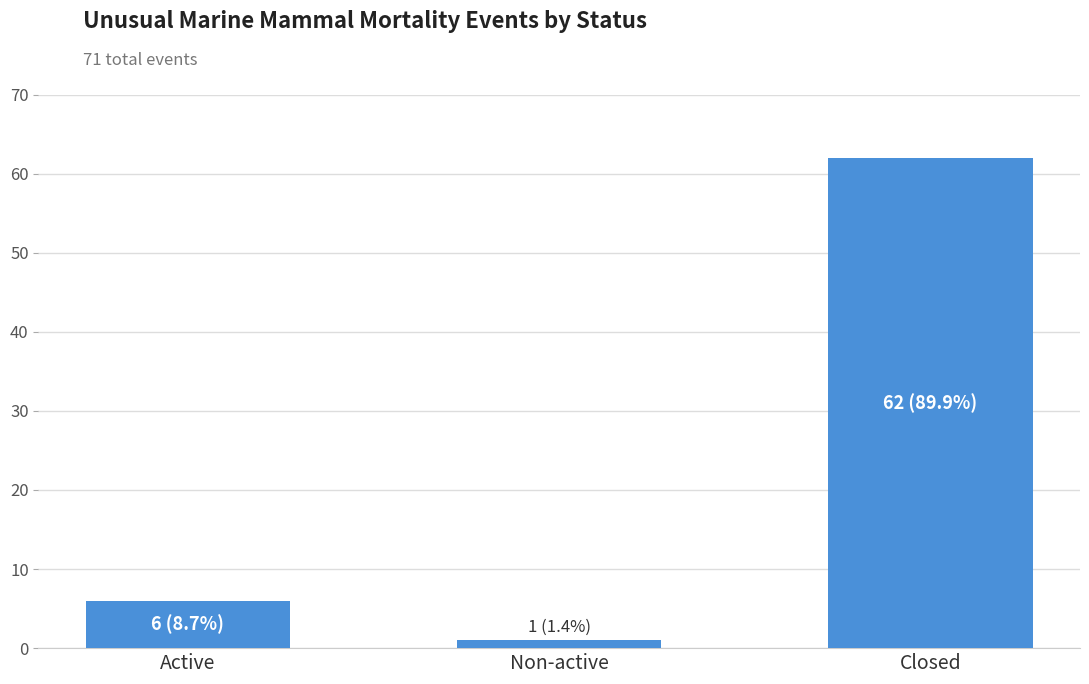

What is the label of the 2nd bar from the right?

Non-active